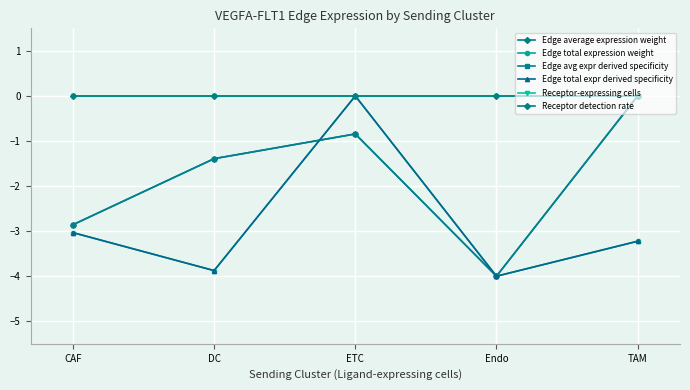

What is the difference between the maximum and minimum values in the Edge total expression weight series?

4.0